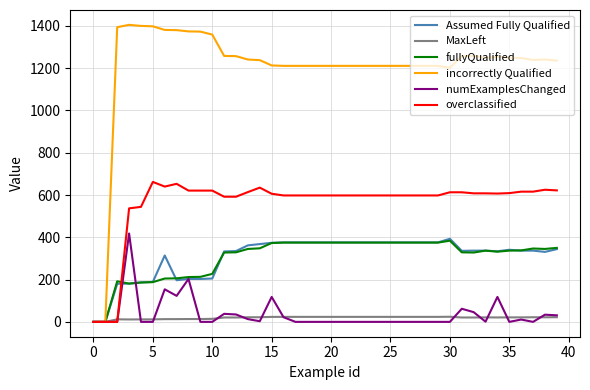

What is the greatest value displayed?

1405.0